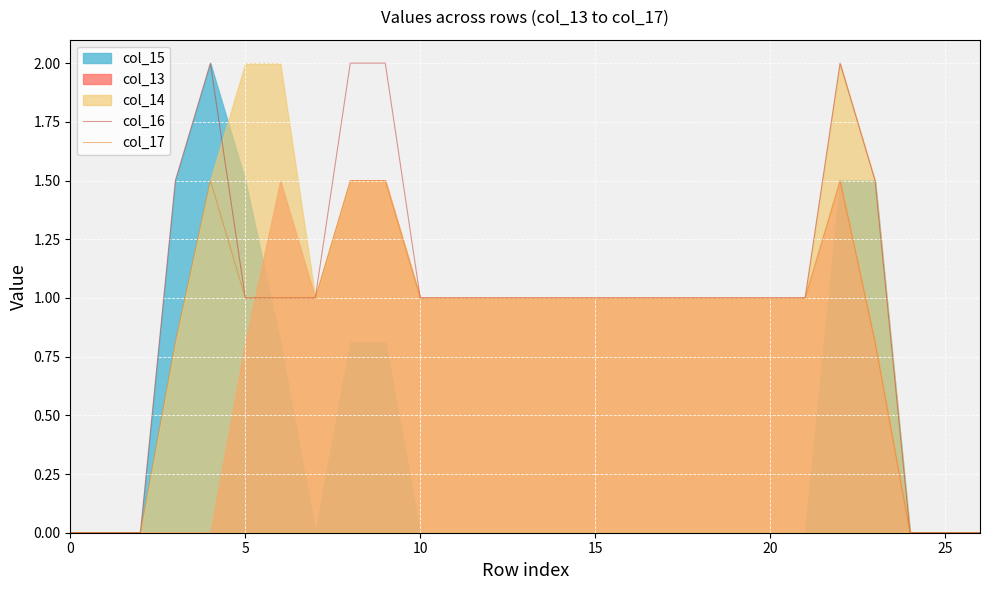

What is the maximum value for col_17?

1.5